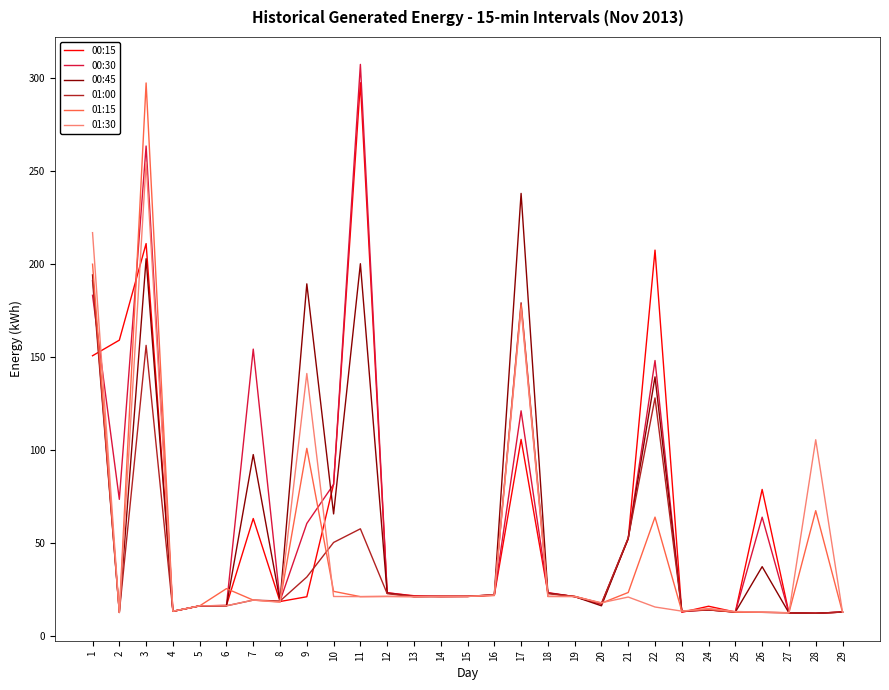

What is the maximum value for 00:30?

307.1